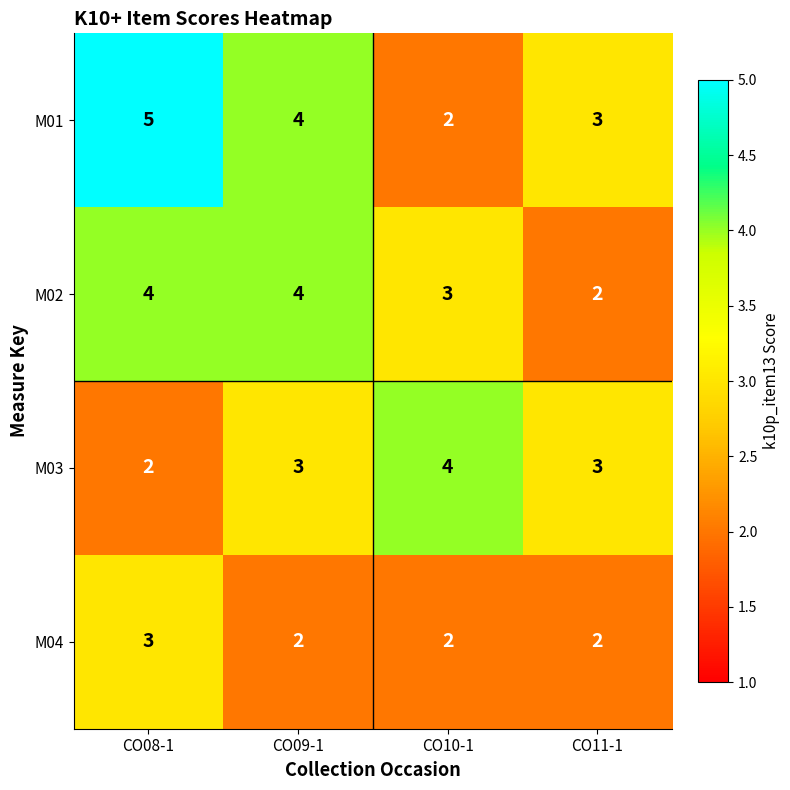

Is the value of M03 at CO10-1 greater than the value of M02 at CO10-1?

Yes